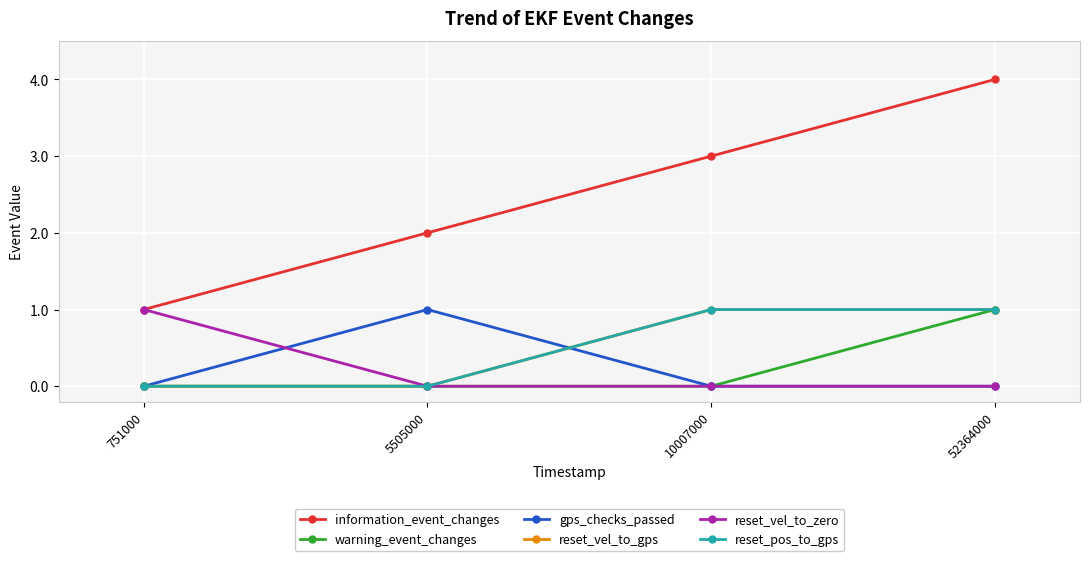

How many reset_pos_to_gps values are between 0 and 1?

4